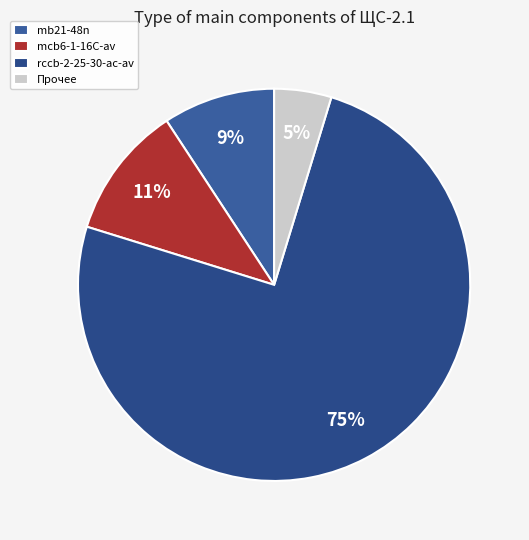

How many segments does this pie chart have?

4